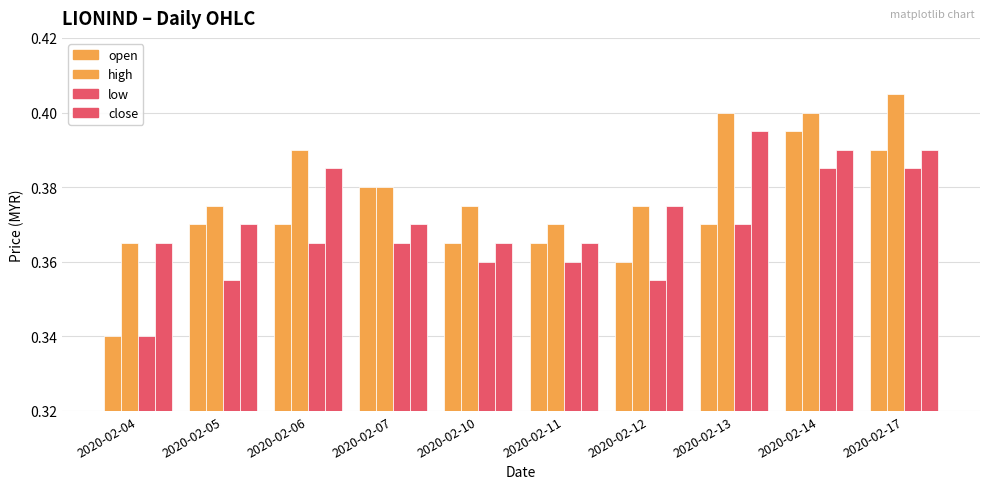

The open series shows 0.4 at 2020-02-06. True or false?

True